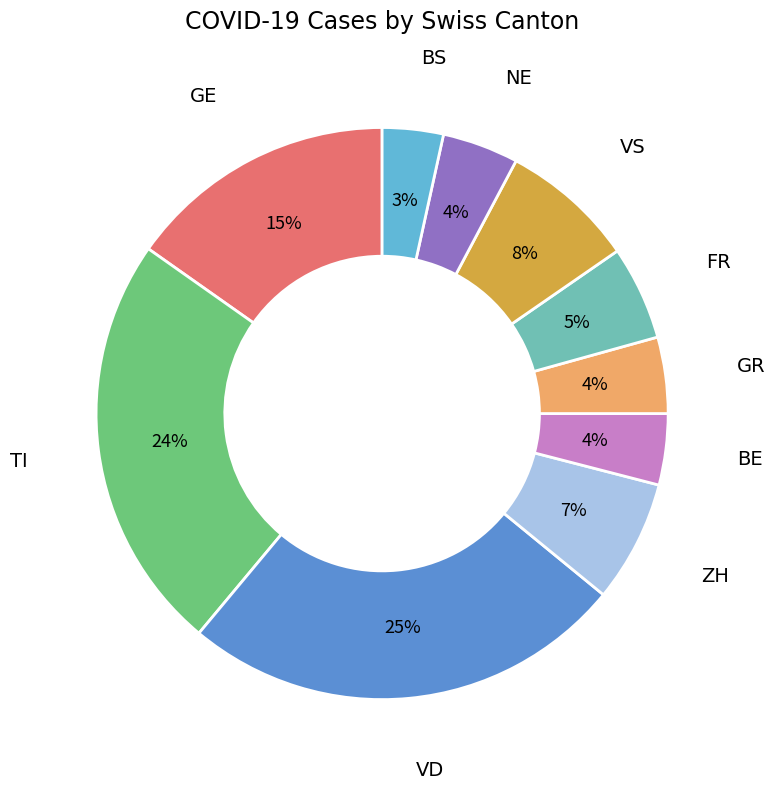

Does GE account for over 50% of the chart?

No